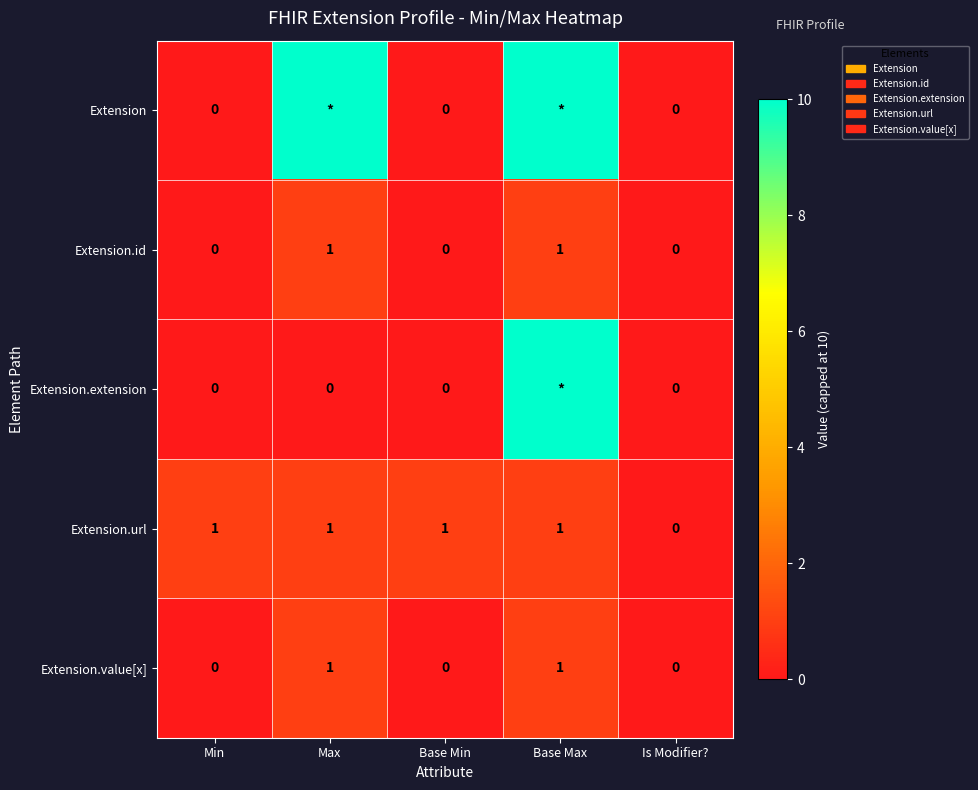

At which category is the sum across all series the highest?

Base Max